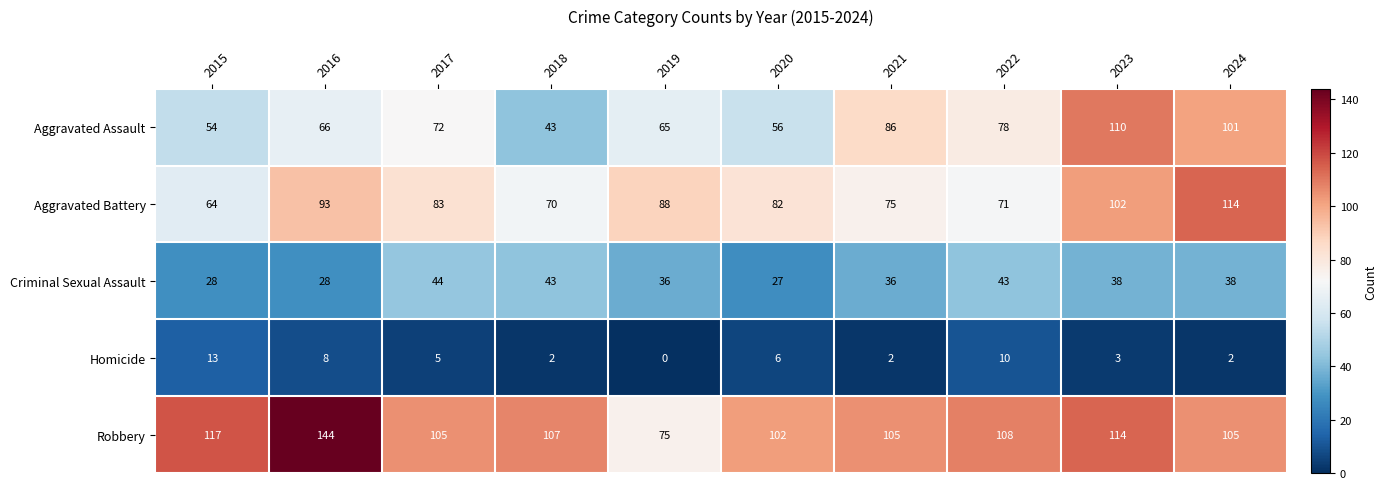

How many values in the Criminal Sexual Assault series are below 38?

5